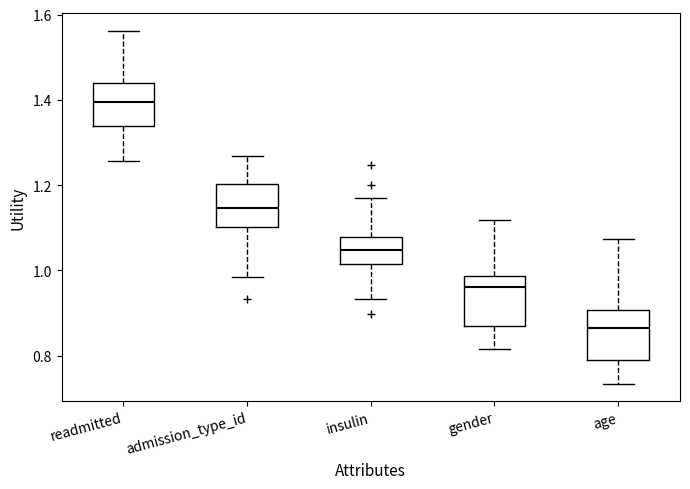

Reading left to right, transcribe this box plot: for each box, give where its median line is, the range the box spans, and where its two whiskers end, as read against the y-axis. The values are not printed on the chart, so give them approximately, as read against the axis.

readmitted: median 1.40, box 1.34 to 1.44, whiskers 1.26 to 1.56
admission_type_id: median 1.14, box 1.10 to 1.20, whiskers 0.98 to 1.26
insulin: median 1.04, box 1.02 to 1.08, whiskers 0.94 to 1.16
gender: median 0.96, box 0.88 to 0.98, whiskers 0.82 to 1.12
age: median 0.86, box 0.80 to 0.90, whiskers 0.74 to 1.08